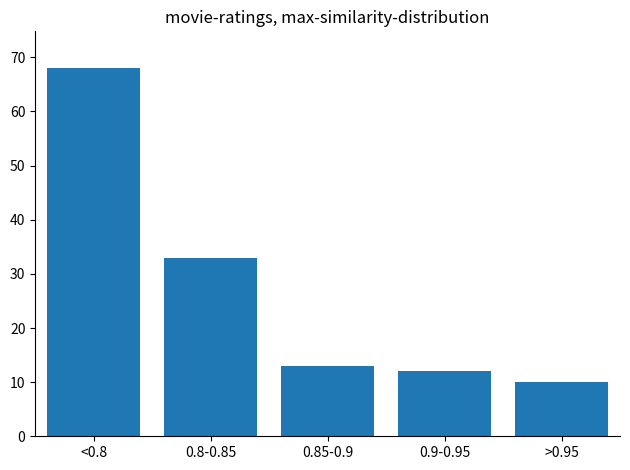

Reading left to right, extract all data points from this chart.

68	33	13	12	10